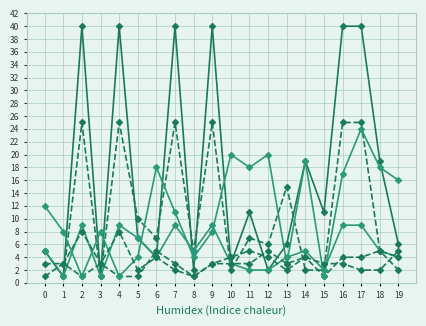

At which category does the chart reach its peak across all series?

2